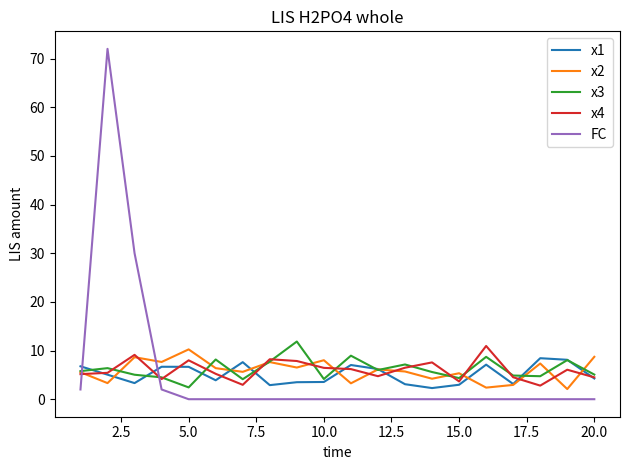

Which series has the widest spread of values?

FC